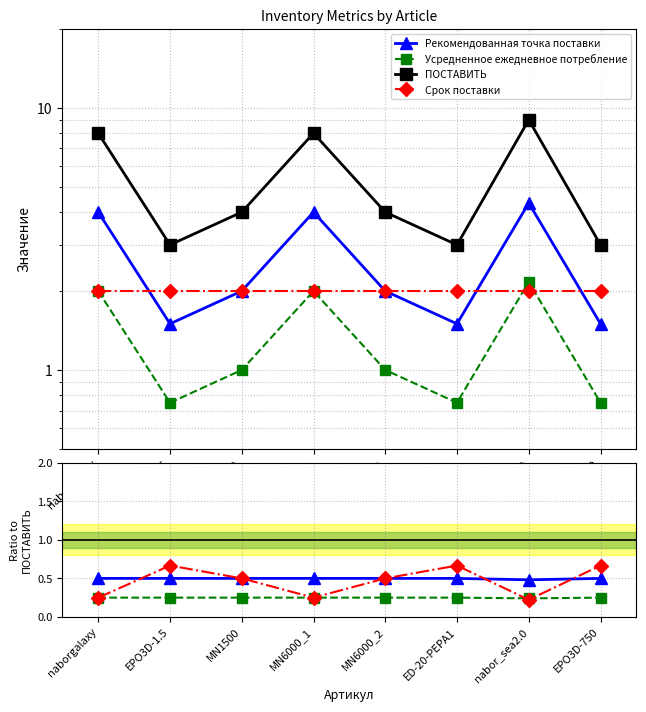

Does the chart have visible grid lines?

Yes